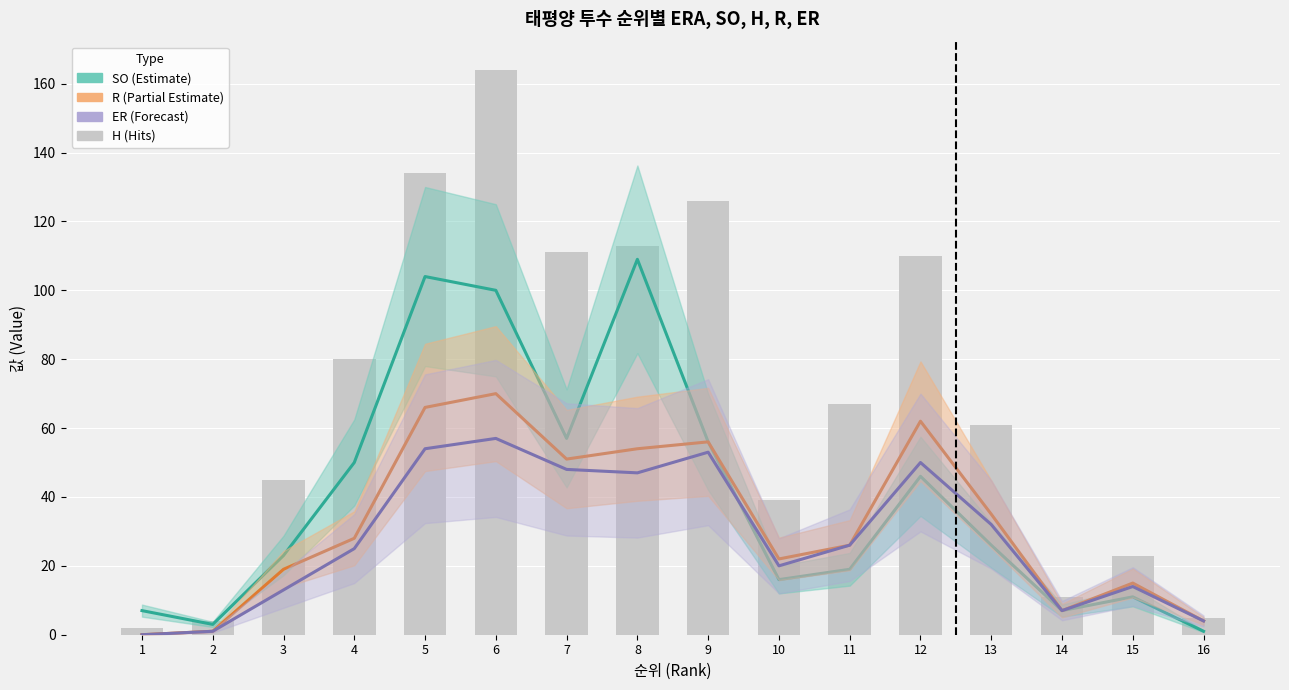

Rank the series by their maximum value, from highest to lowest.

H (Hits), SO (Strikeouts), R (Runs), ER (Earned Runs)